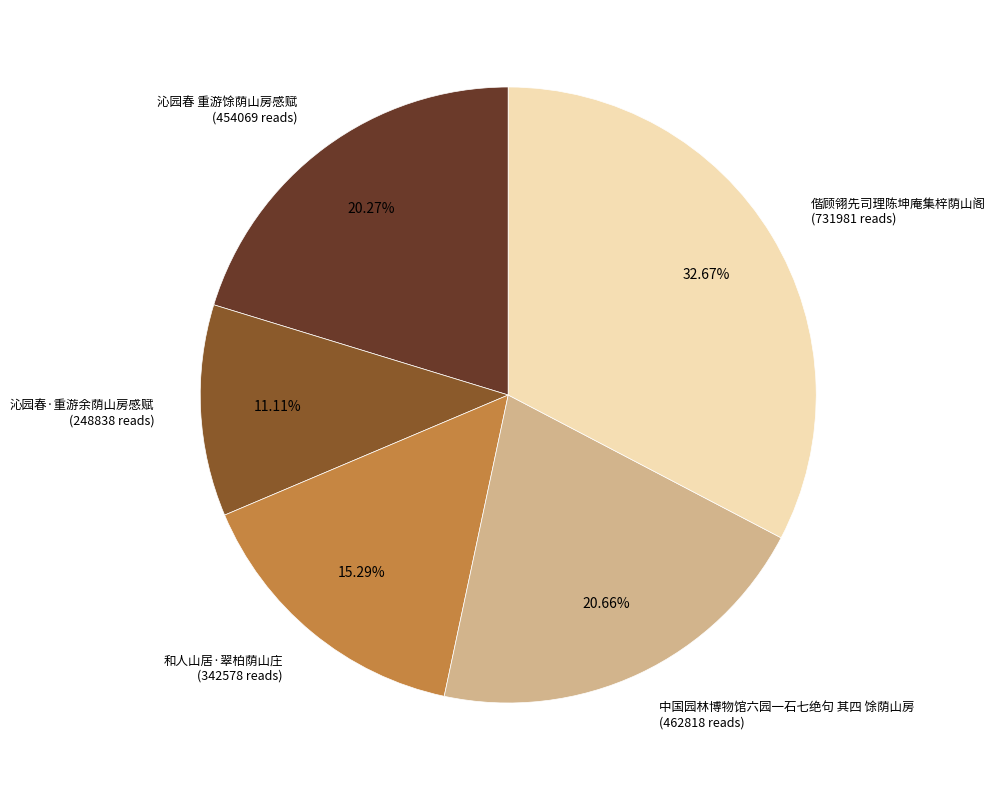

To the nearest percent, what is the average slice percentage?

20%